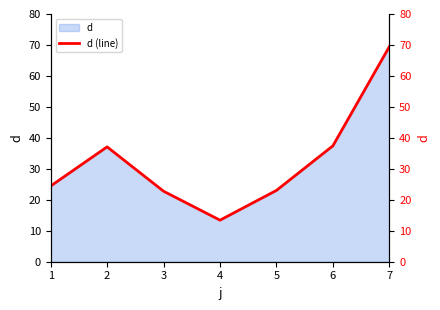

The value at 5 is 23.0. True or false?

True